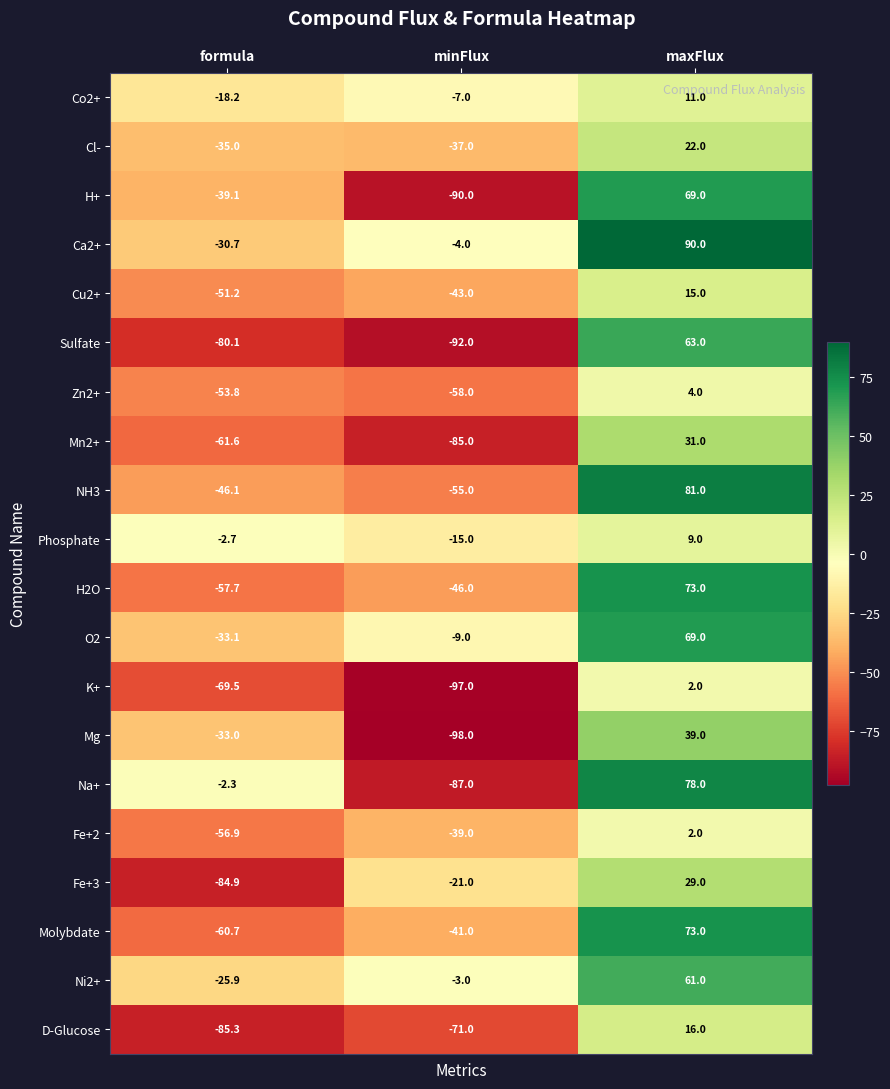

Rank the series at minFlux from lowest to highest value.

Mg, K+, Sulfate, H+, Na+, Mn2+, D-Glucose, Zn2+, NH3, H2O, Cu2+, Molybdate, Fe+2, Cl-, Fe+3, Phosphate, O2, Co2+, Ca2+, Ni2+